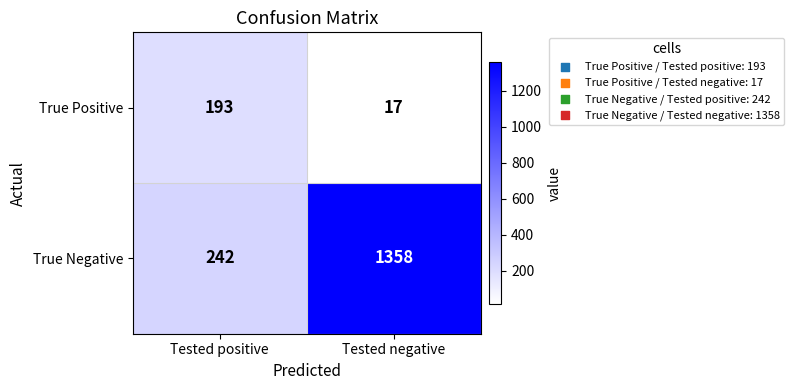

Between Tested positive and Tested negative, which series saw the biggest shift?

True Negative